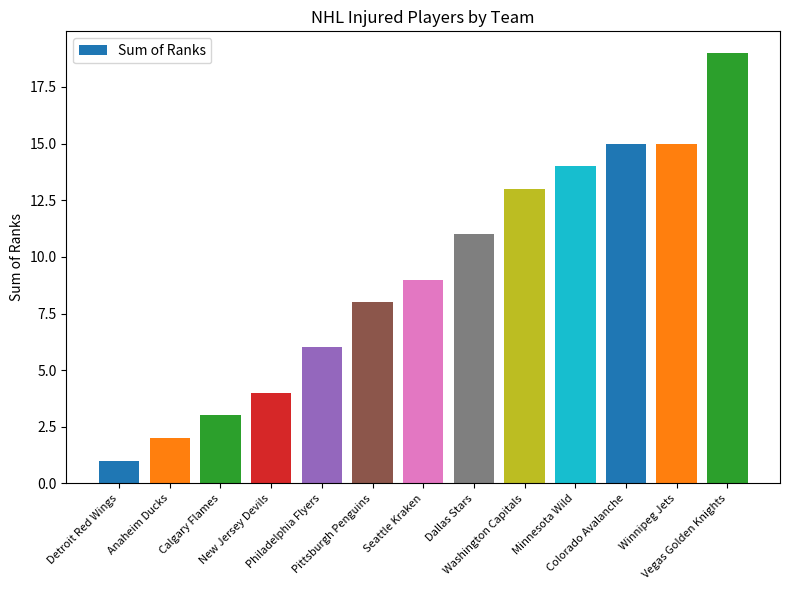

True or false: the data shows 24 at Winnipeg Jets.

False